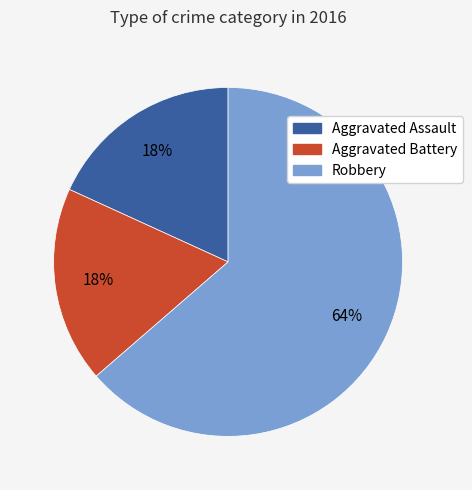

The Aggravated Battery slice represents 18% of the pie. True or false?

True